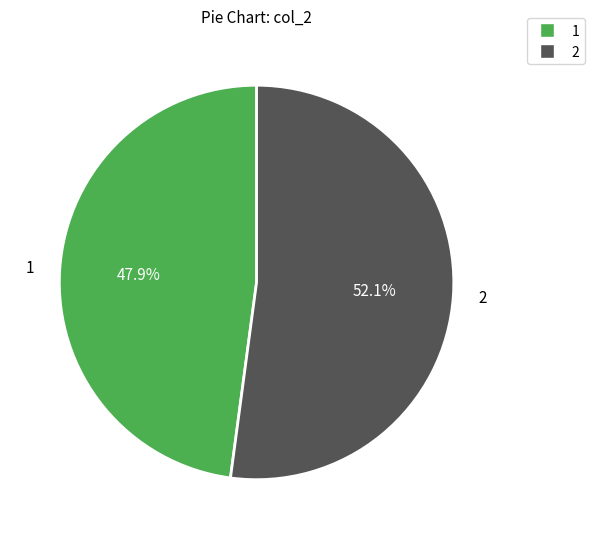

Which category has the smallest portion of the pie?

1